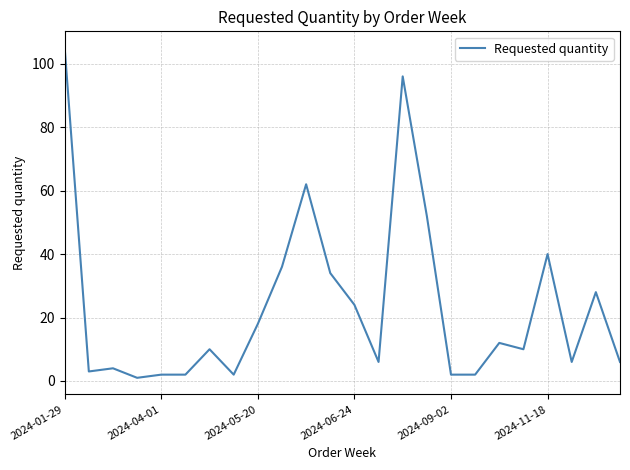

Does the chart display data point markers on the line(s)?

No